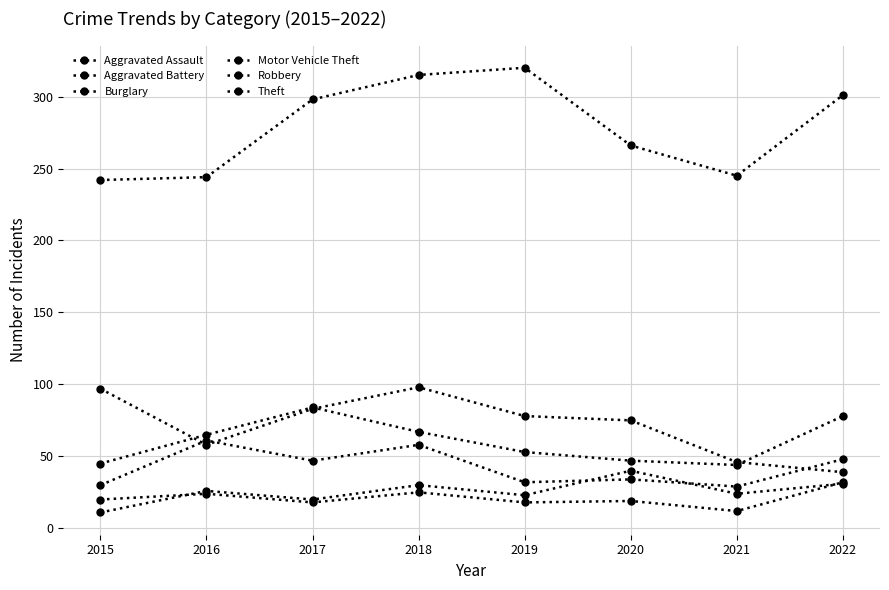

How many interior local peaks does the Aggravated Assault series have?

3